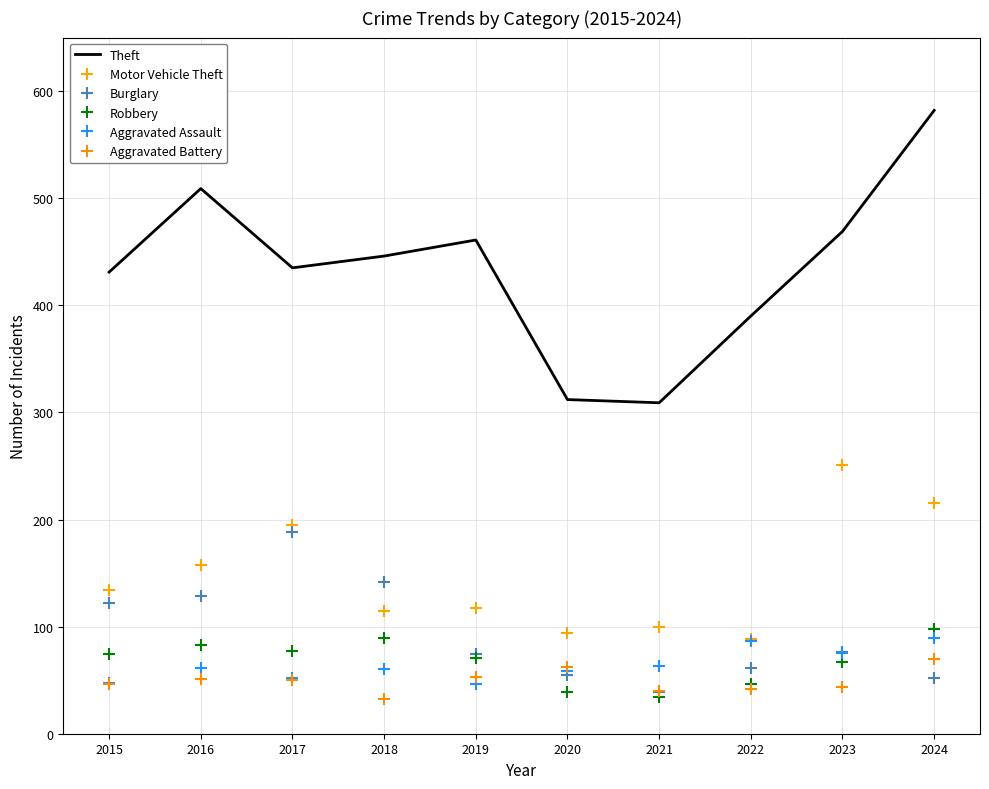

Where is the first local maximum for Motor Vehicle Theft?

2017